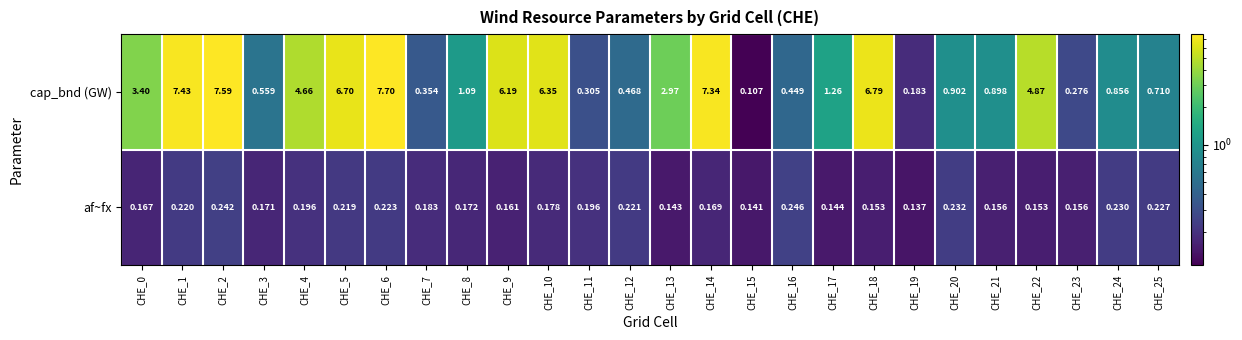

Which category has the highest value across all series?

CHE_6